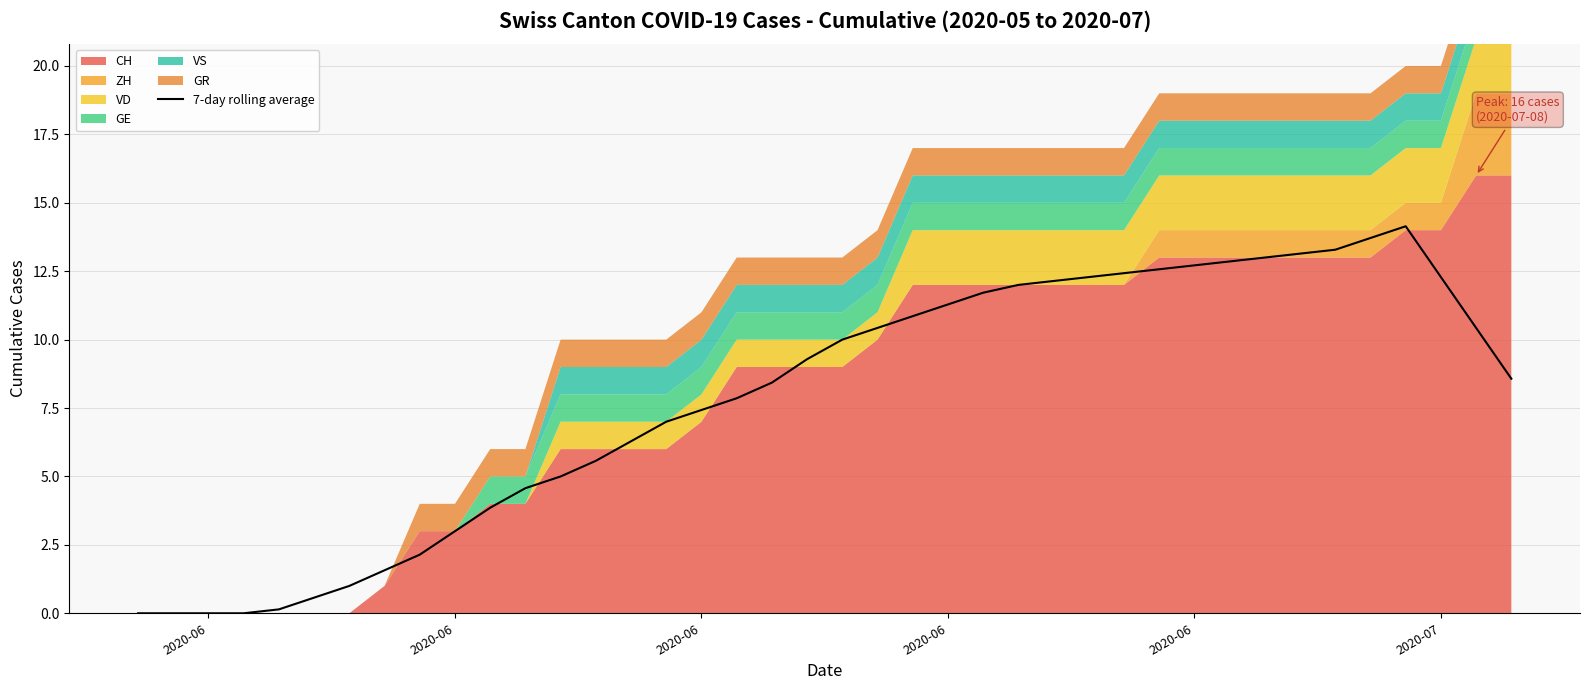

How many points are higher than both their immediate neighbors (excluding endpoints)?

1